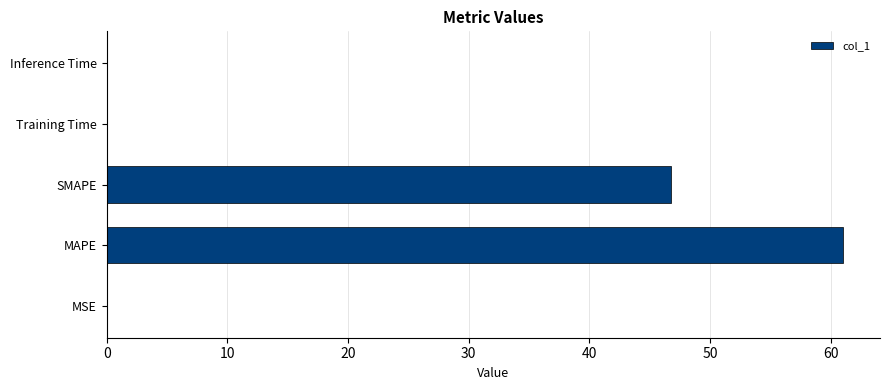

How many distinct data groups are displayed?

1